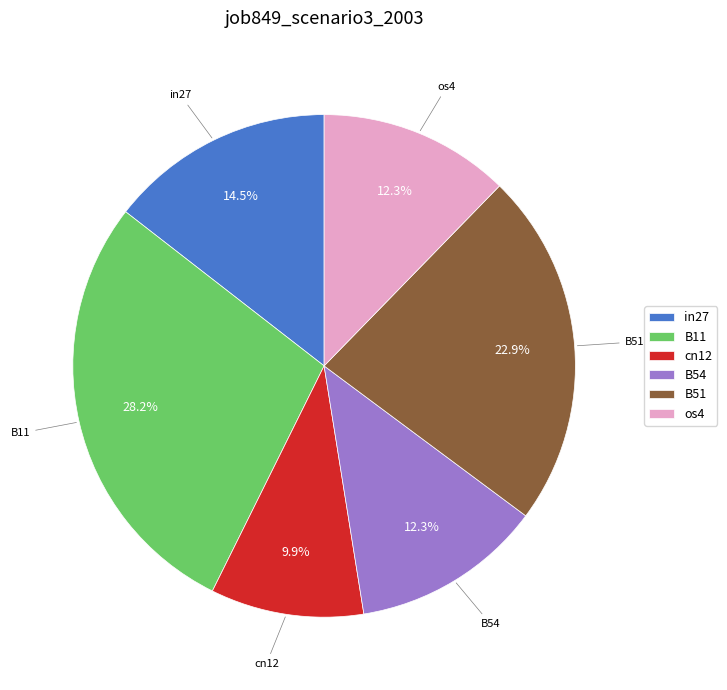

What portion of the pie excludes in27?

85.5%